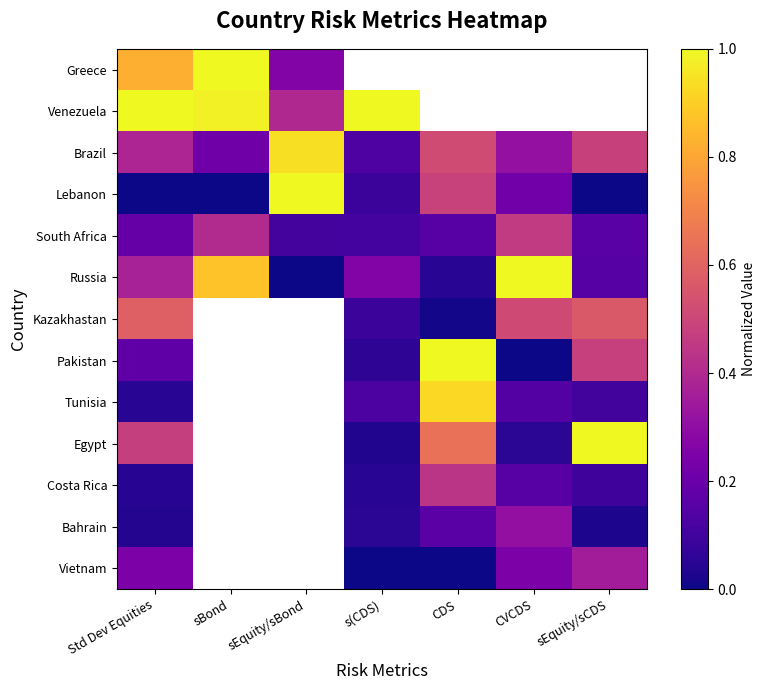

List the series in order of their peak value, lowest first.

Bahrain, Vietnam, Costa Rica, South Africa, Kazakhastan, Tunisia, Brazil, Greece, Venezuela, Lebanon, Russia, Pakistan, Egypt